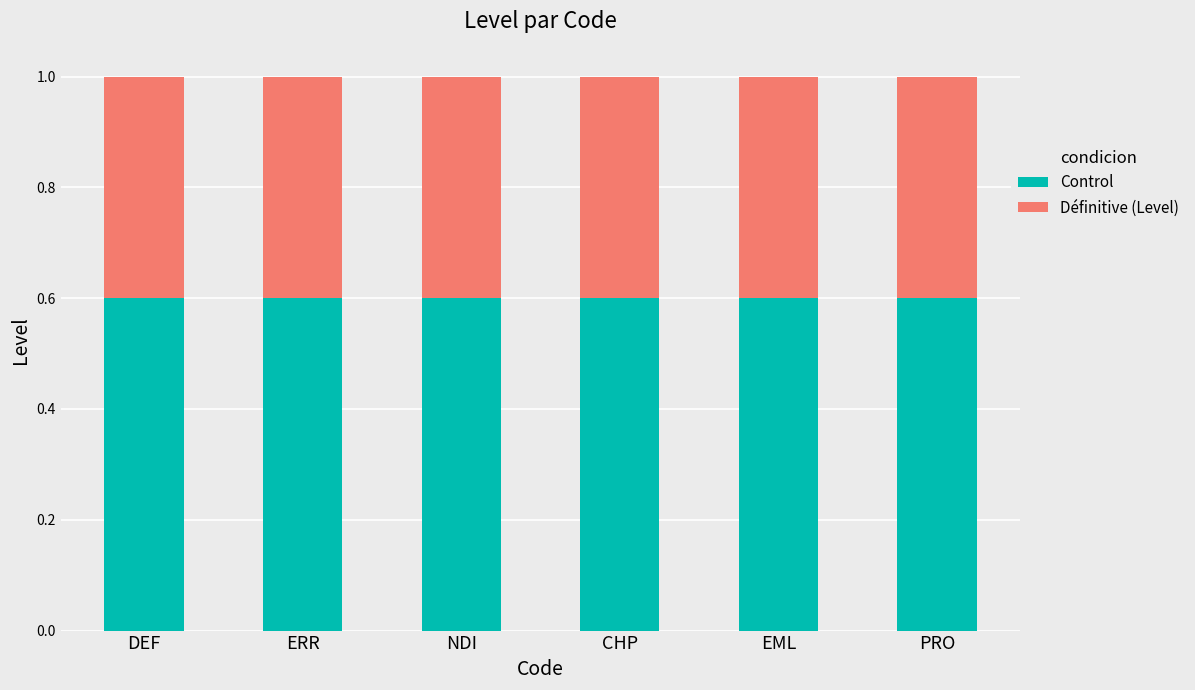

What is the lowest value of the Control series?

0.6